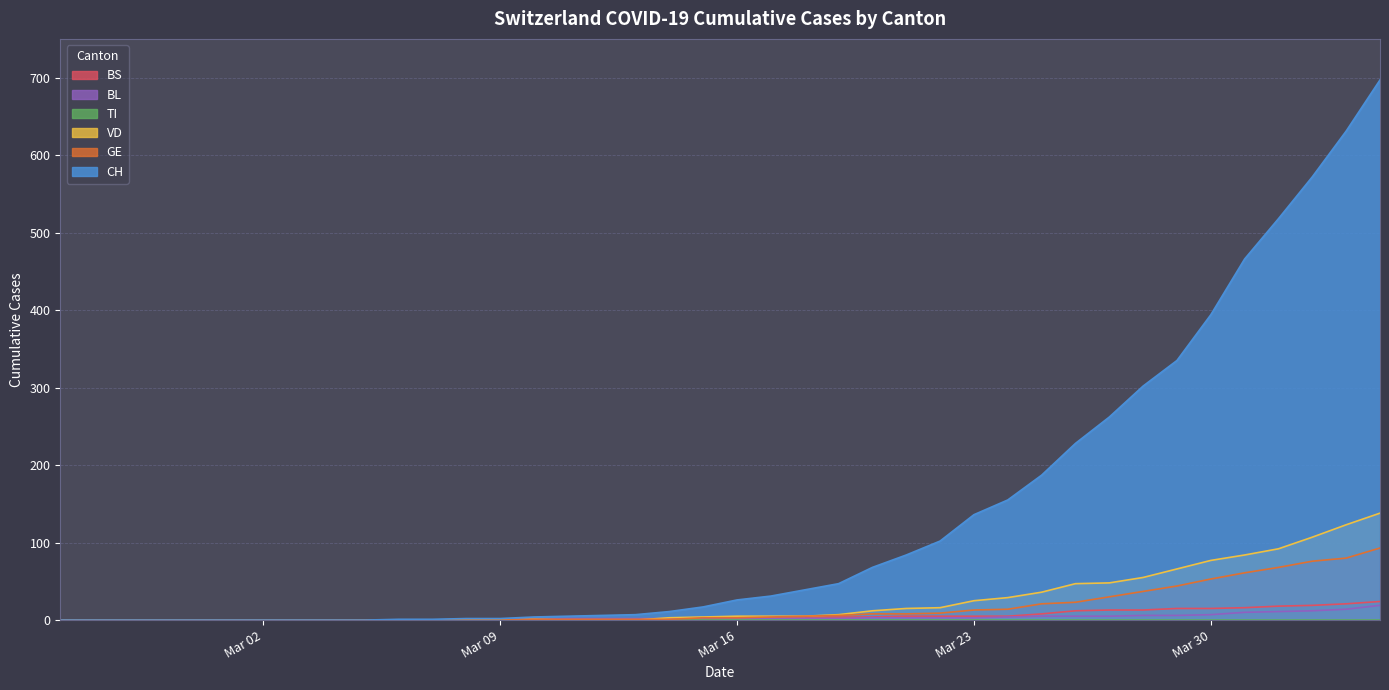

What is the highest value of the BL series?

19